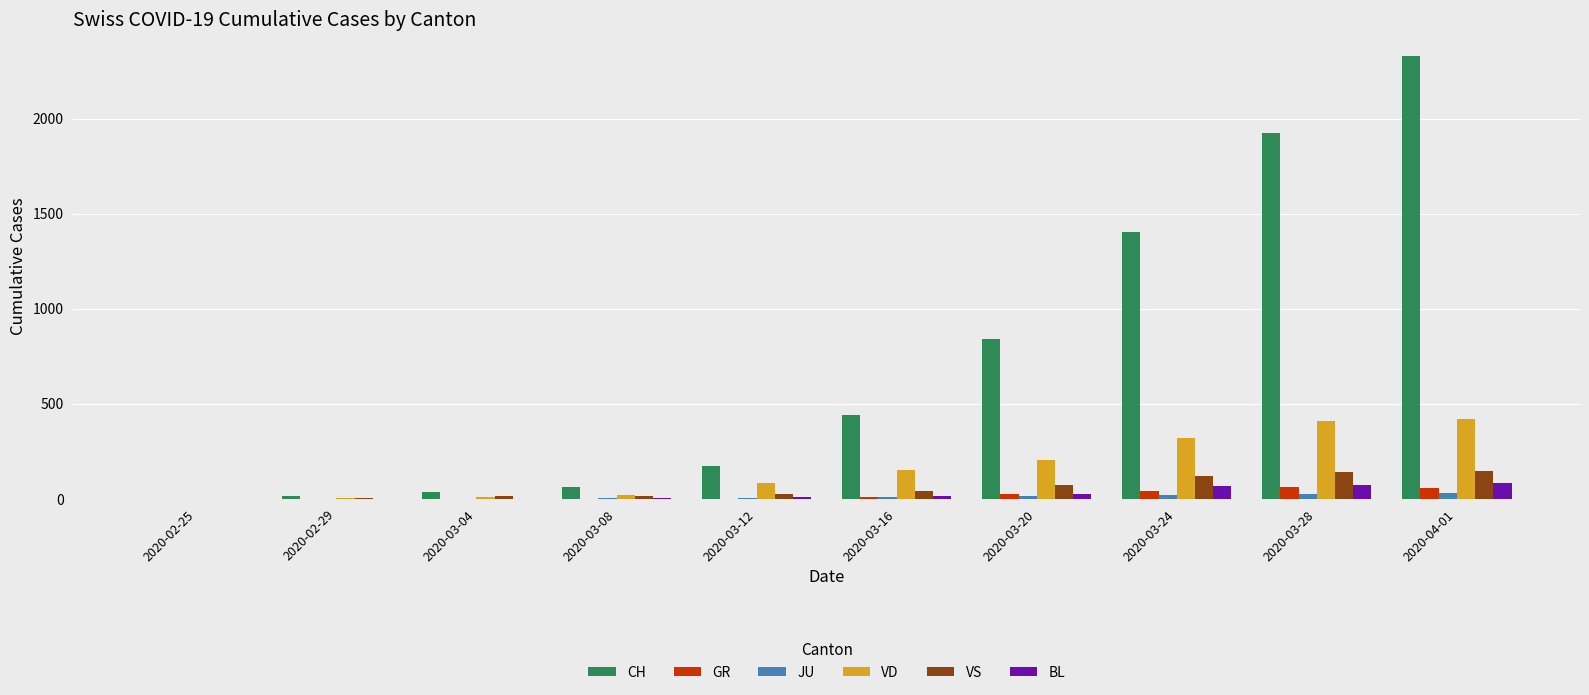

Which series changed the most between 2020-03-20 and 2020-03-24?

CH